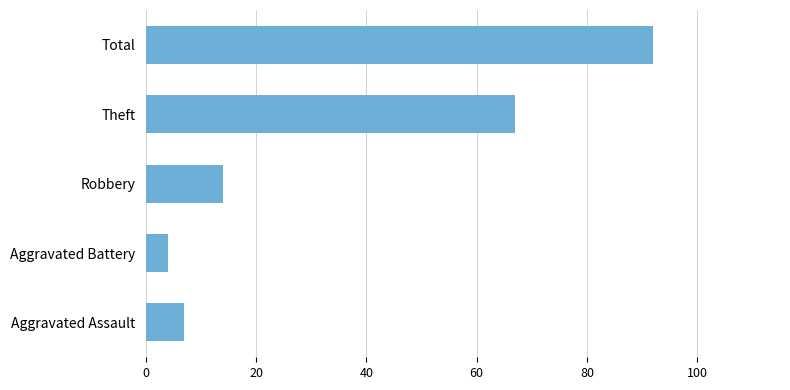

What is the difference between the maximum and second lowest values?

85